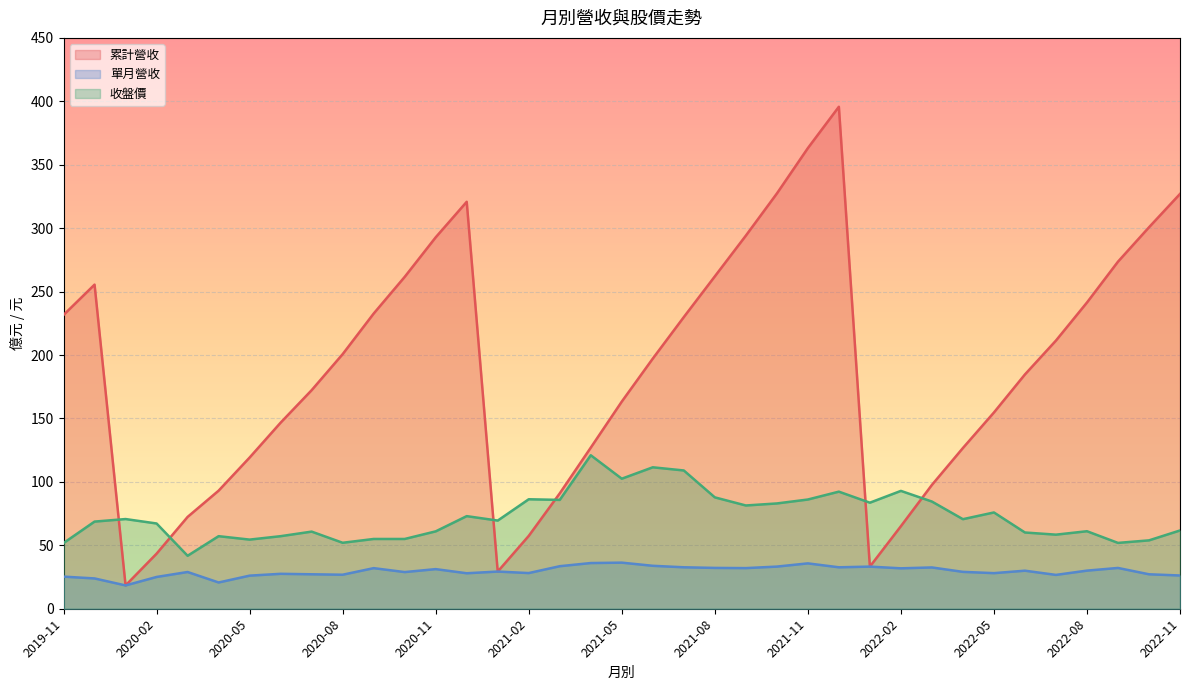

What is the spread (max minus min) of values at 2021-06?

163.3